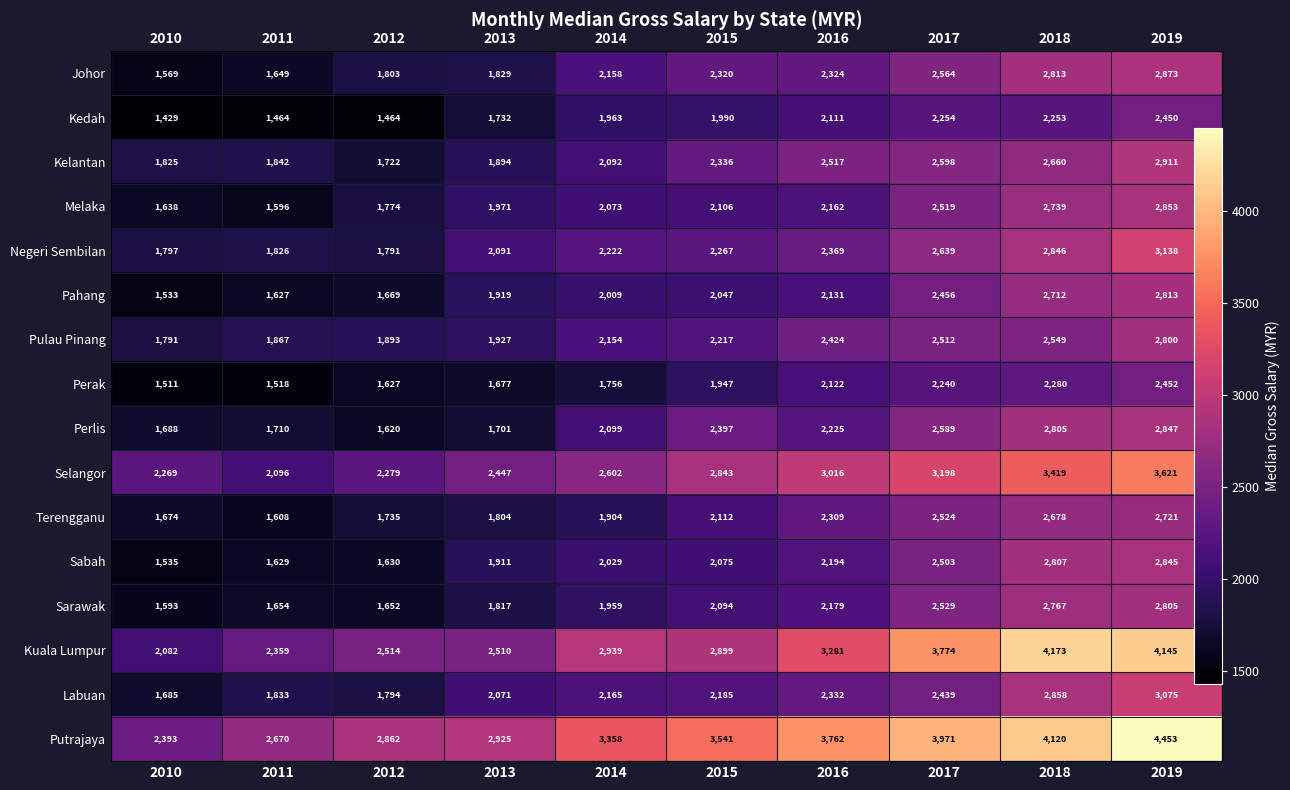

The Negeri Sembilan series shows 2222 at 2014. True or false?

True